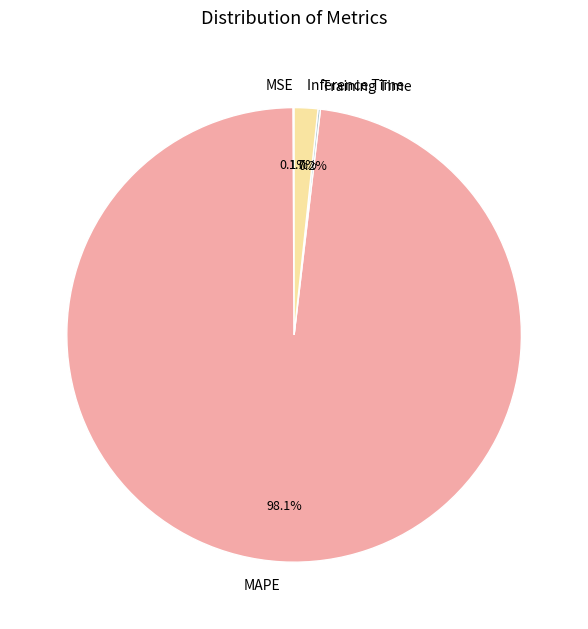

What portion of the pie excludes Inference Time?

98.3%